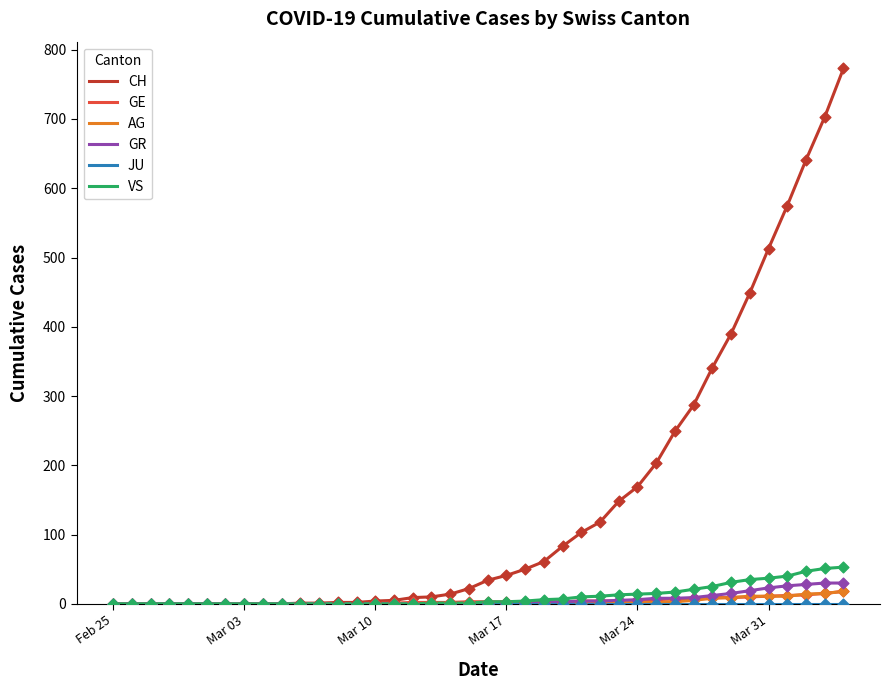

What is the greatest value displayed?

773